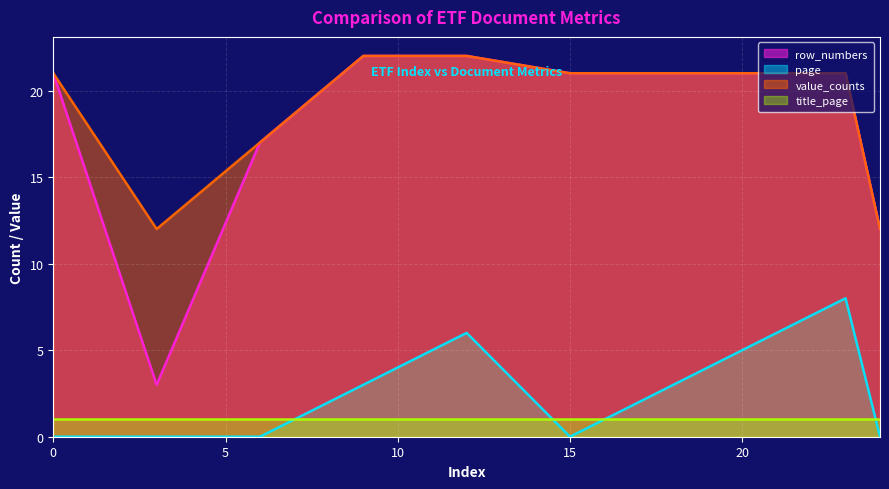

What is the maximum value for value_counts?

22